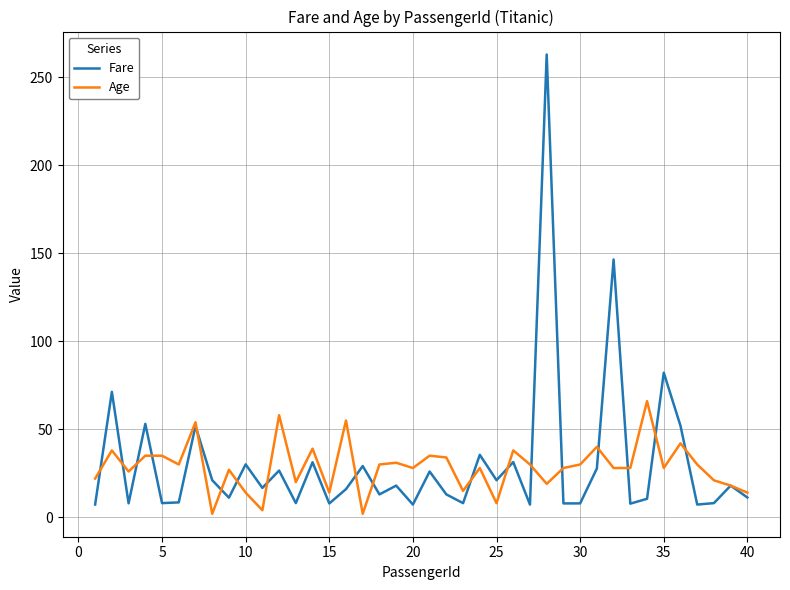

Which series has the widest spread of values?

Fare